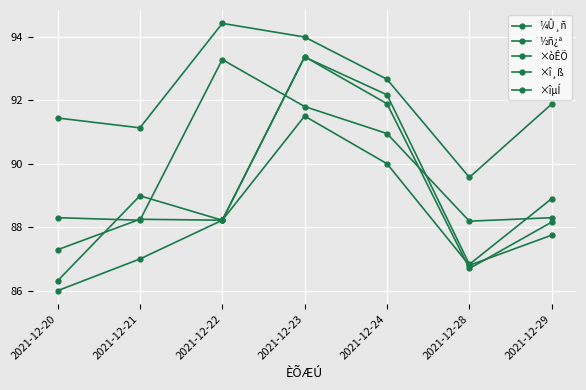

Does the chart display data point markers on the line(s)?

Yes